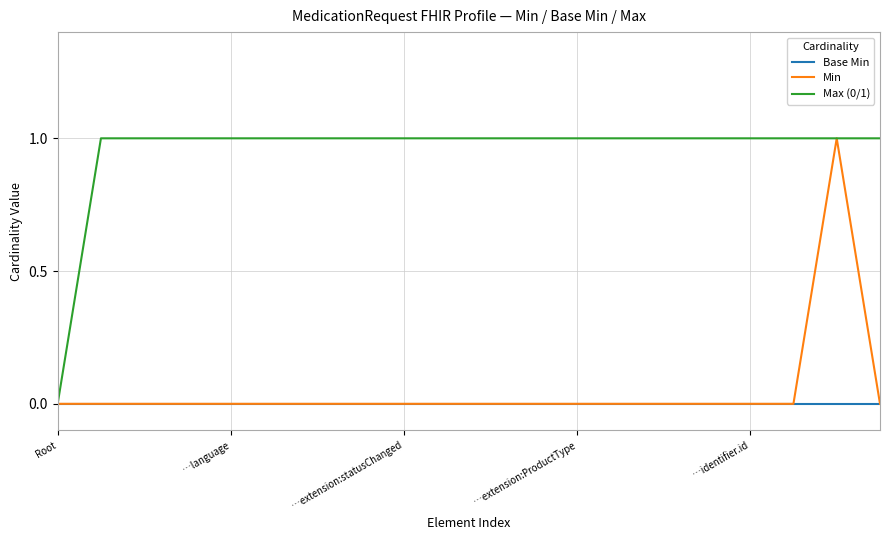

Which series has the largest total across all categories?

Max (0/1)